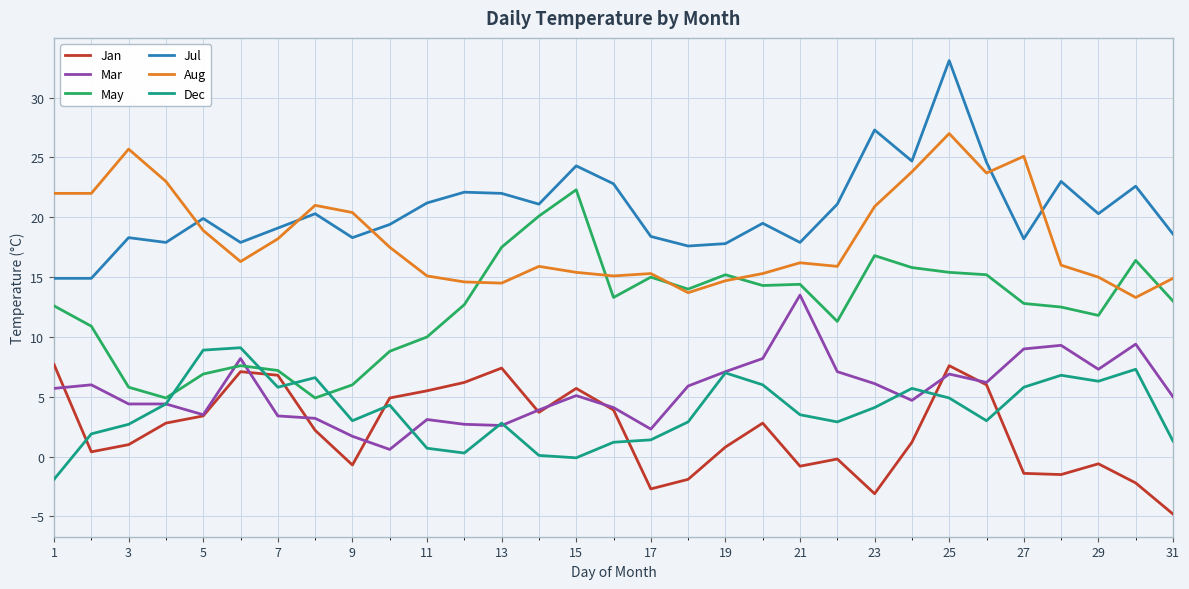

How many times do Jan and Dec cross each other?

7